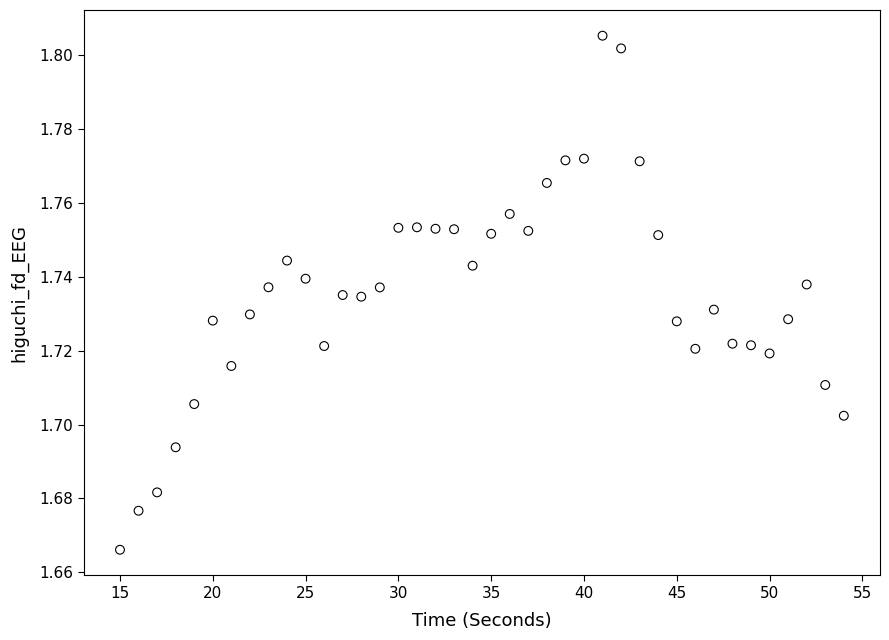

What is the range of X values (max minus min)?

39.0